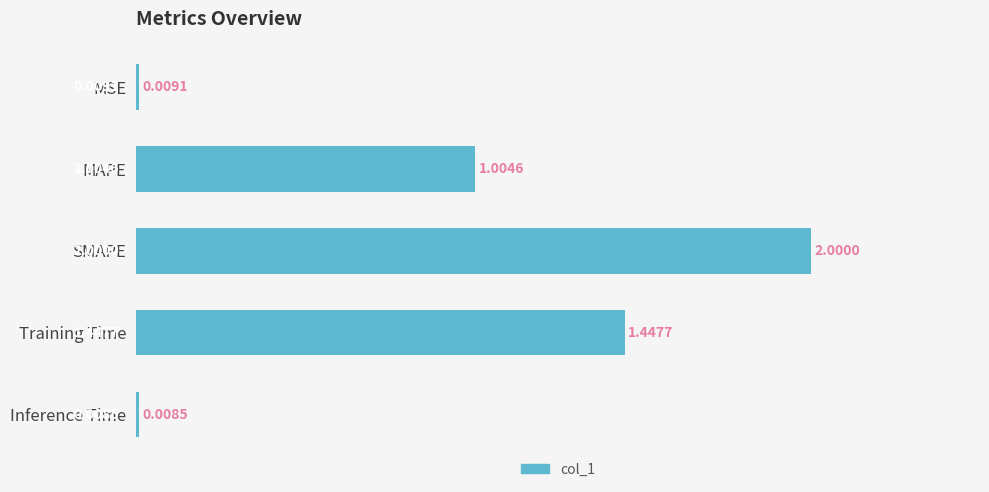

What is the difference between the maximum and minimum values?

2.0